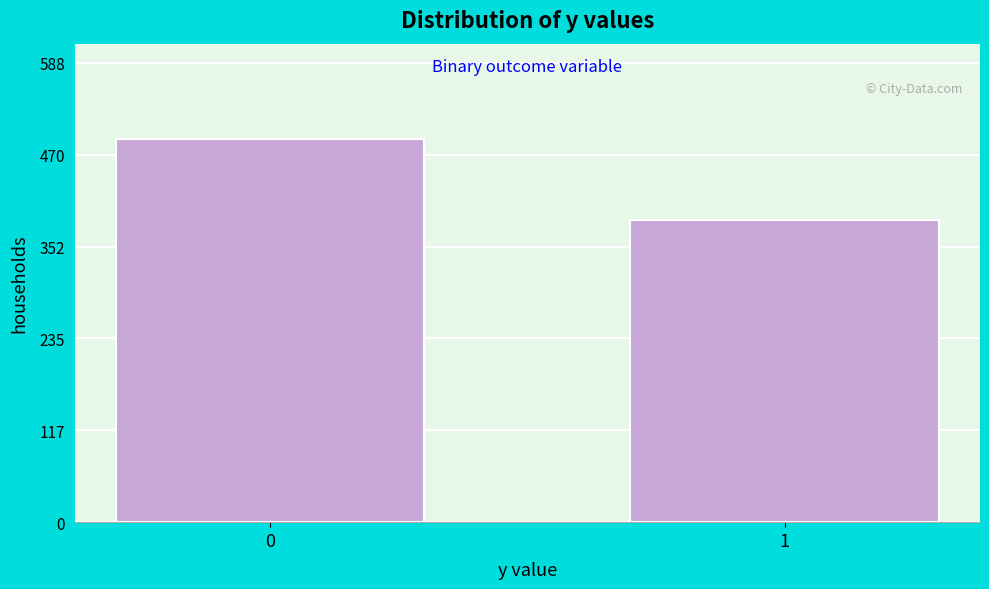

Reading left to right, extract all data points from this chart.

0=490	1=387